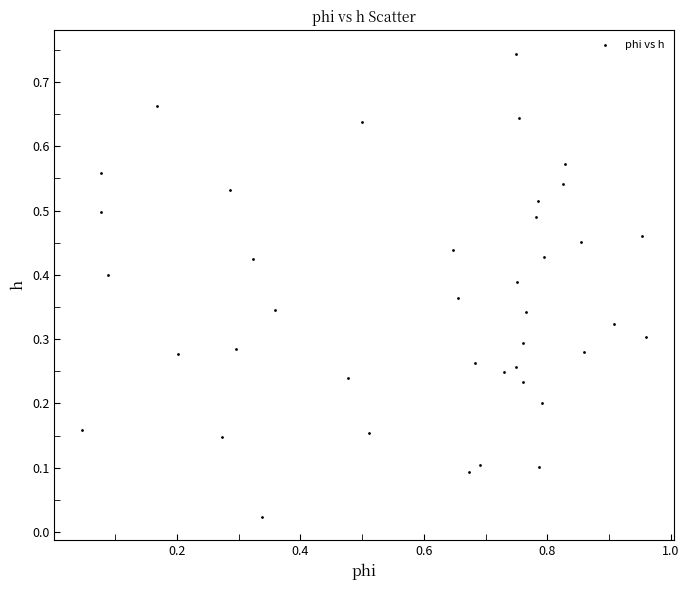

What is the range of X values (max minus min)?

0.9